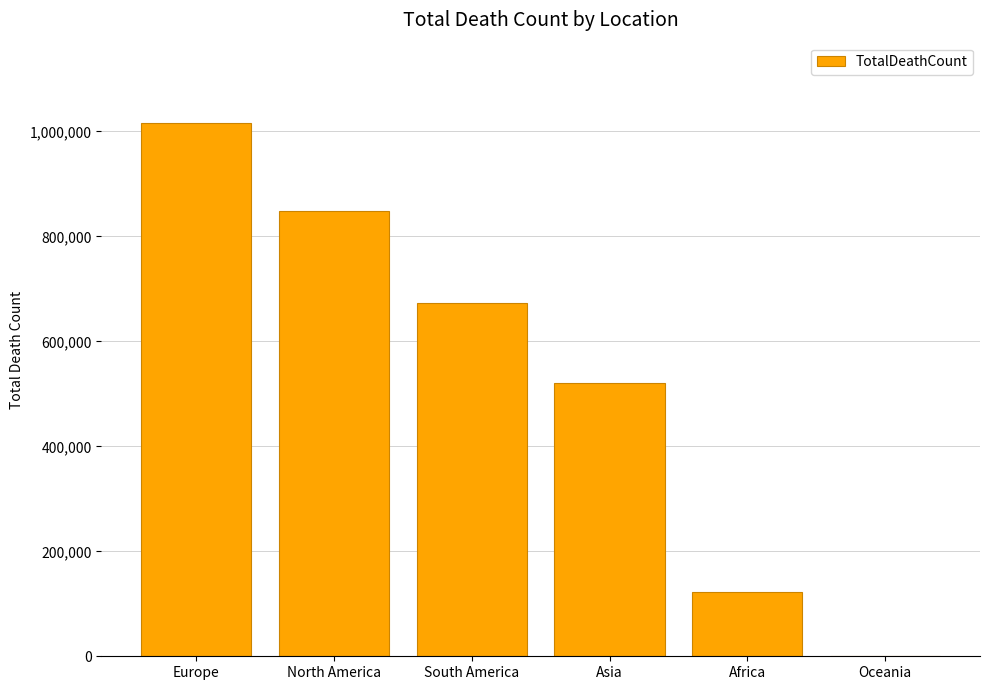

Count the number of data series in this chart.

1